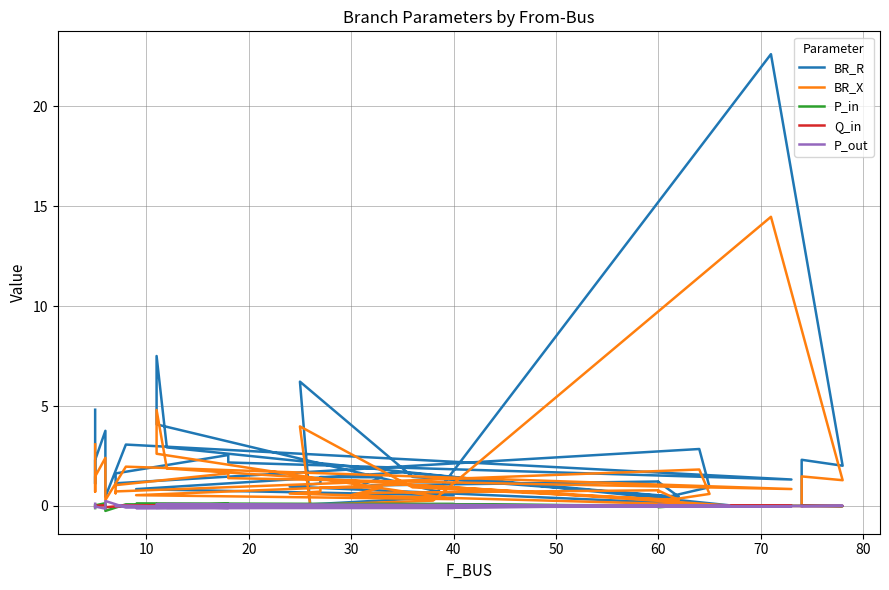

True or false: BR_X has a value of 3.3 at 20.

False